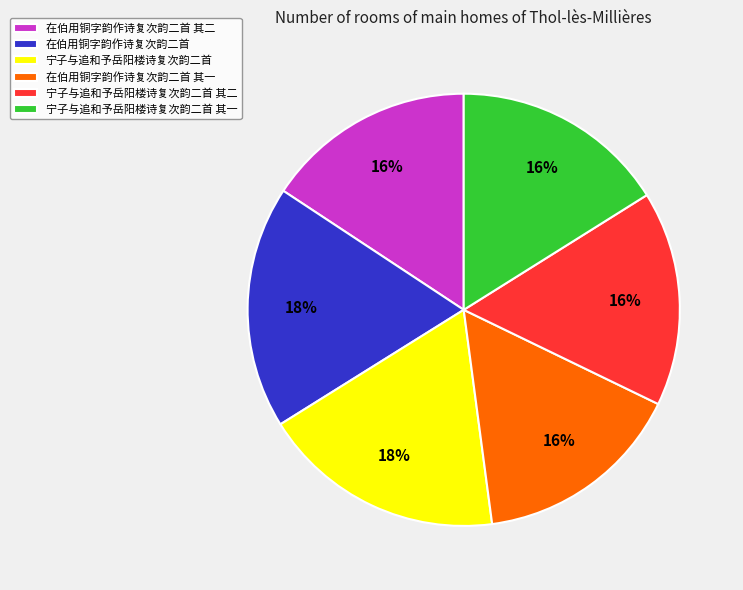

Do 宁子与追和予岳阳楼诗复次韵二首 其一 and 在伯用铜字韵作诗复次韵二首 together represent more than half of the pie?

No